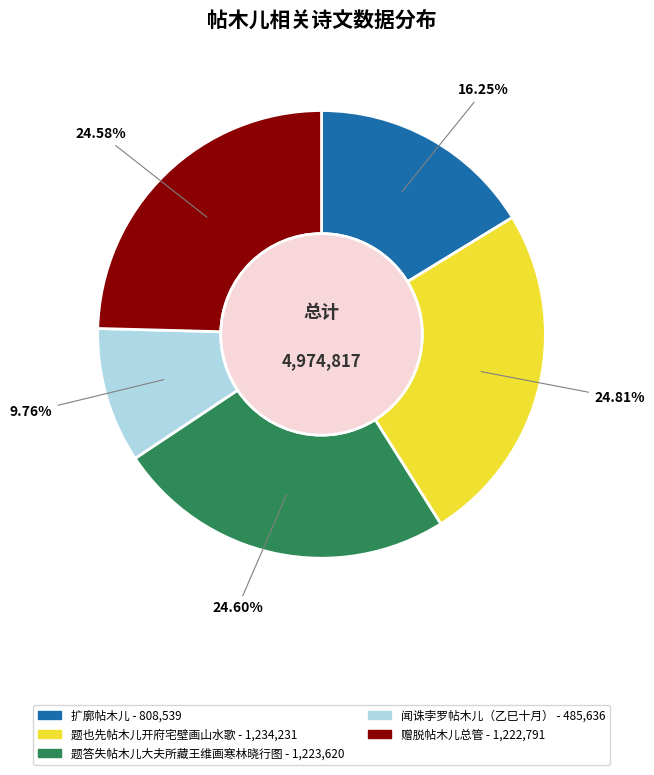

Is it true that 题答失帖木儿大夫所藏王维画寒林晓行图 is 35% of the pie?

False